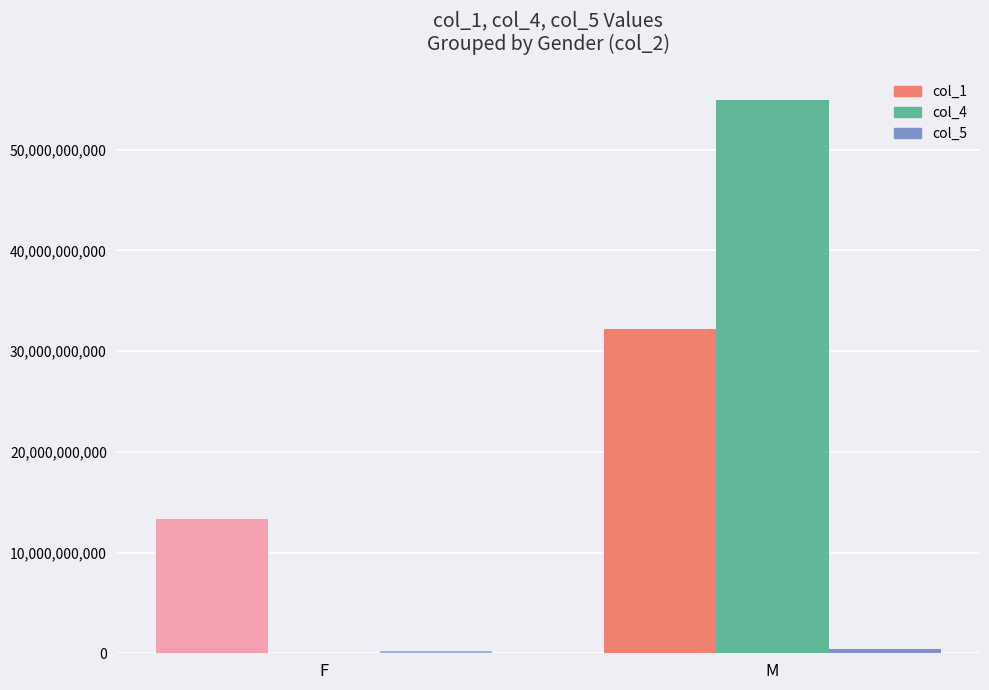

Where is col_4 nearest to the value 27450397837?

F